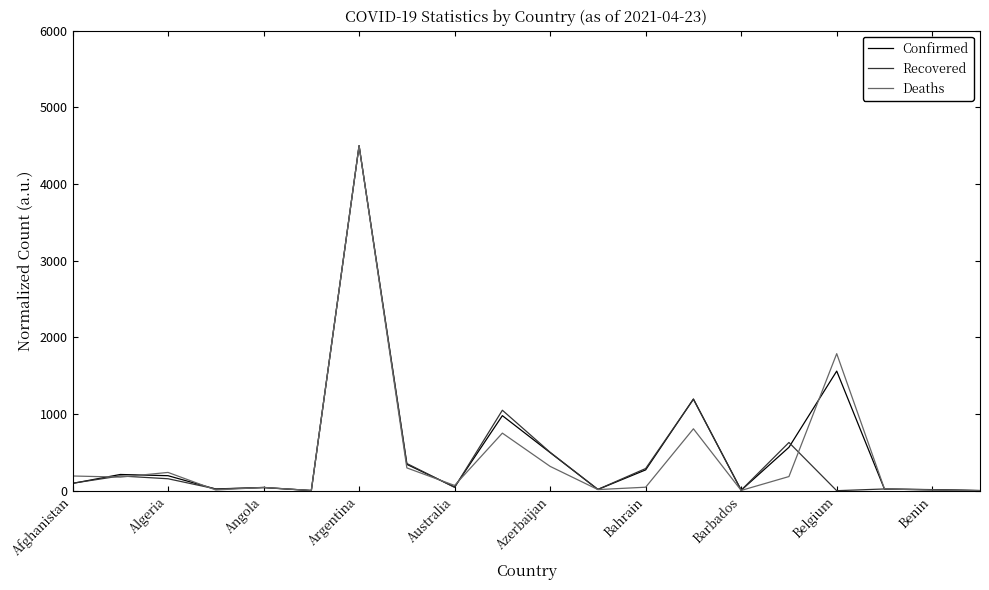

What is the maximum value shown in the chart?

4500.0